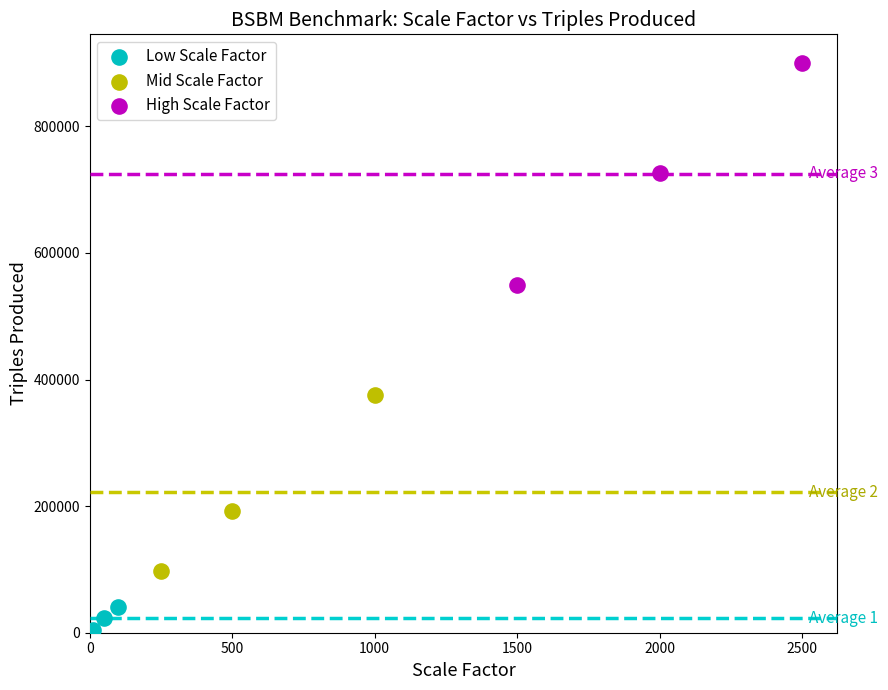

Which series reaches the minimum Y coordinate?

Low Scale Factor